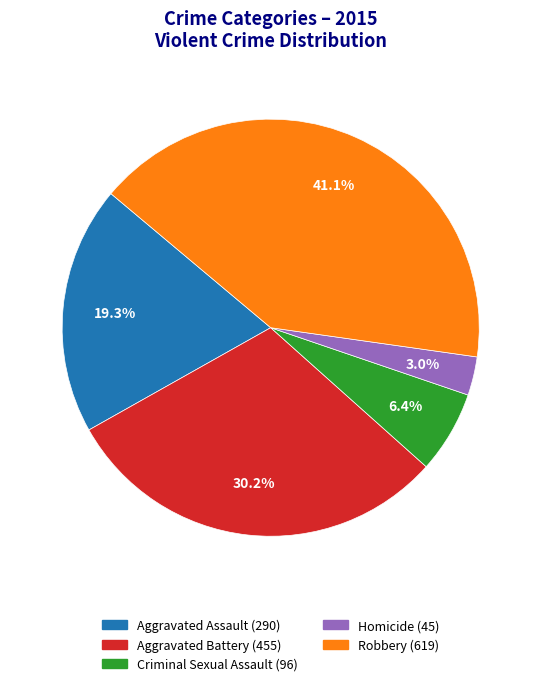

To the nearest percent, what percentage of the pie is Criminal Sexual Assault?

6%